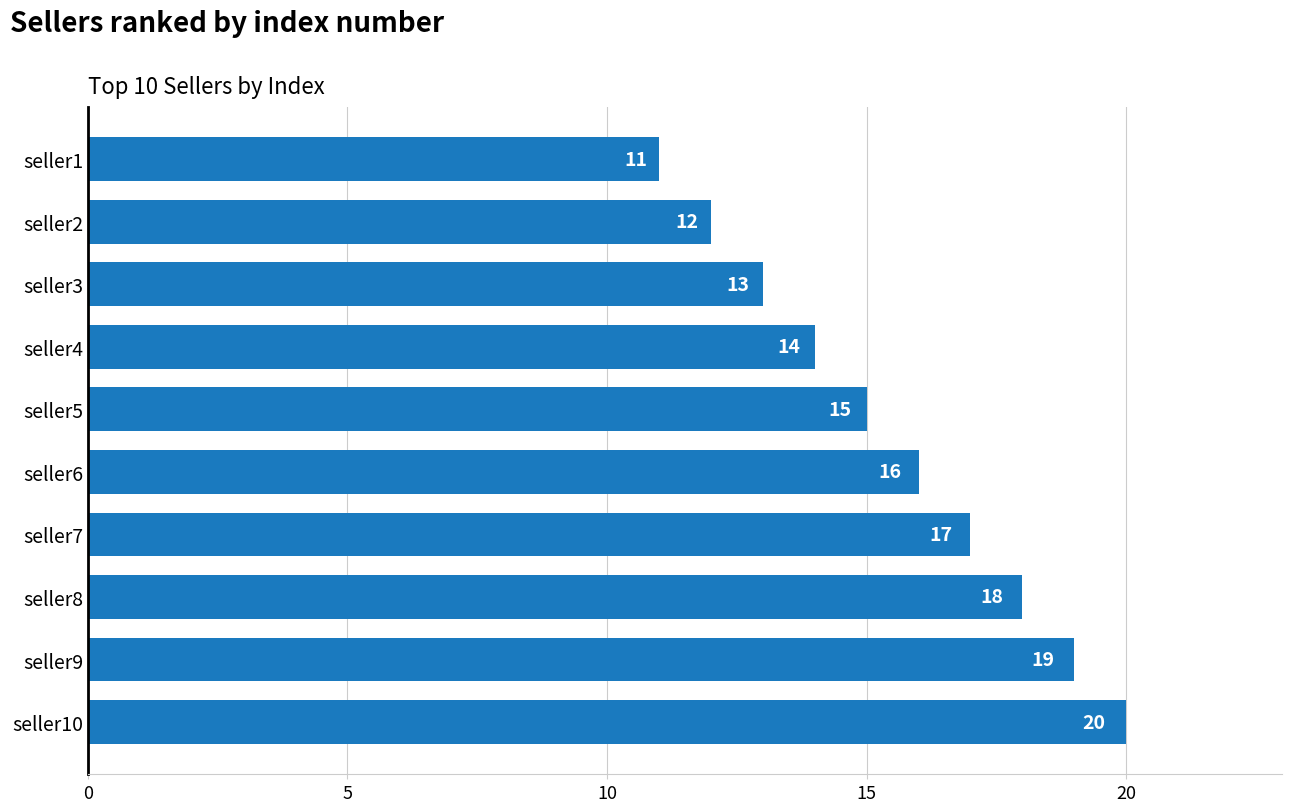

What is the average value?

16